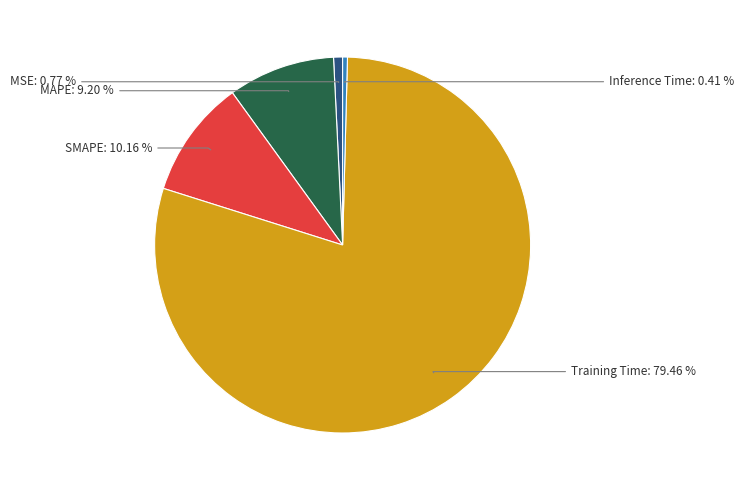

Does any single category account for the majority?

Yes